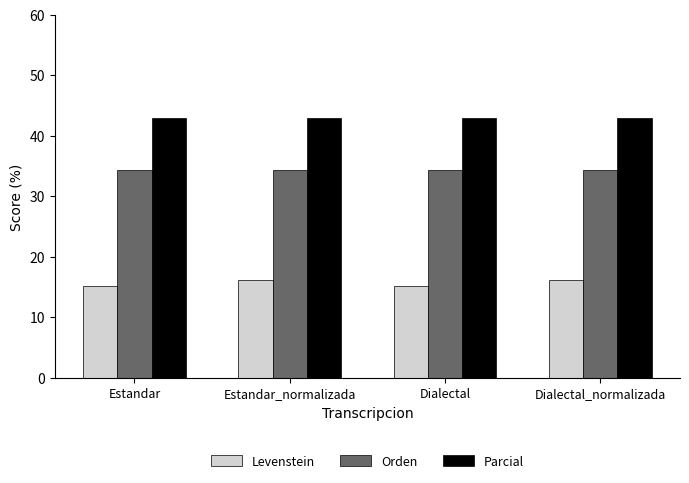

What is the difference between the second highest and second lowest values in the Levenstein series?

1.0